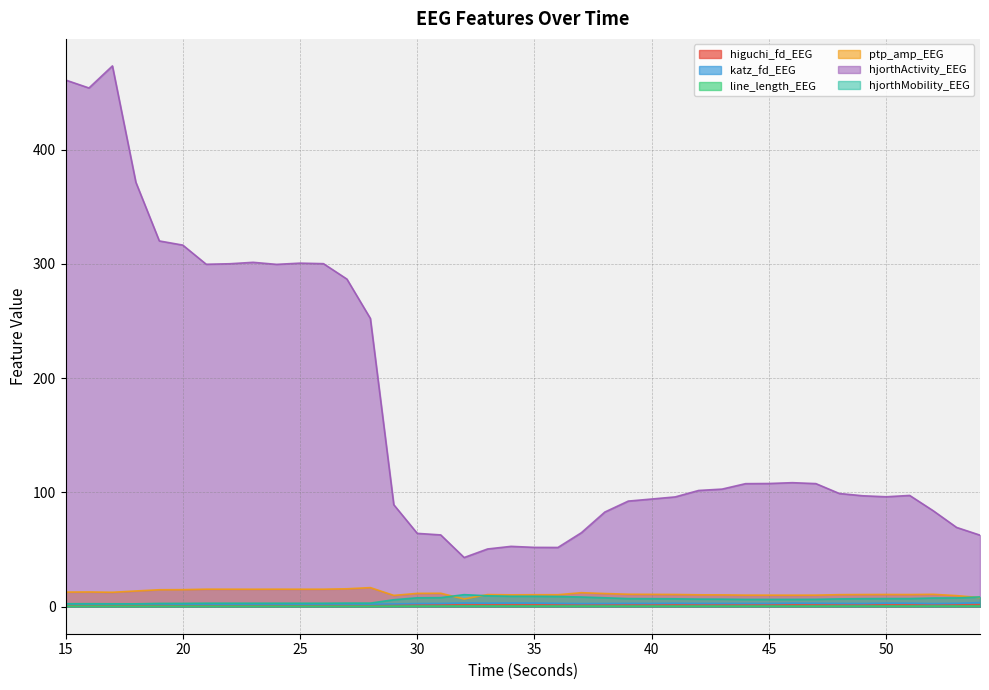

What is the difference between the highest and lowest values at 19?

319.7